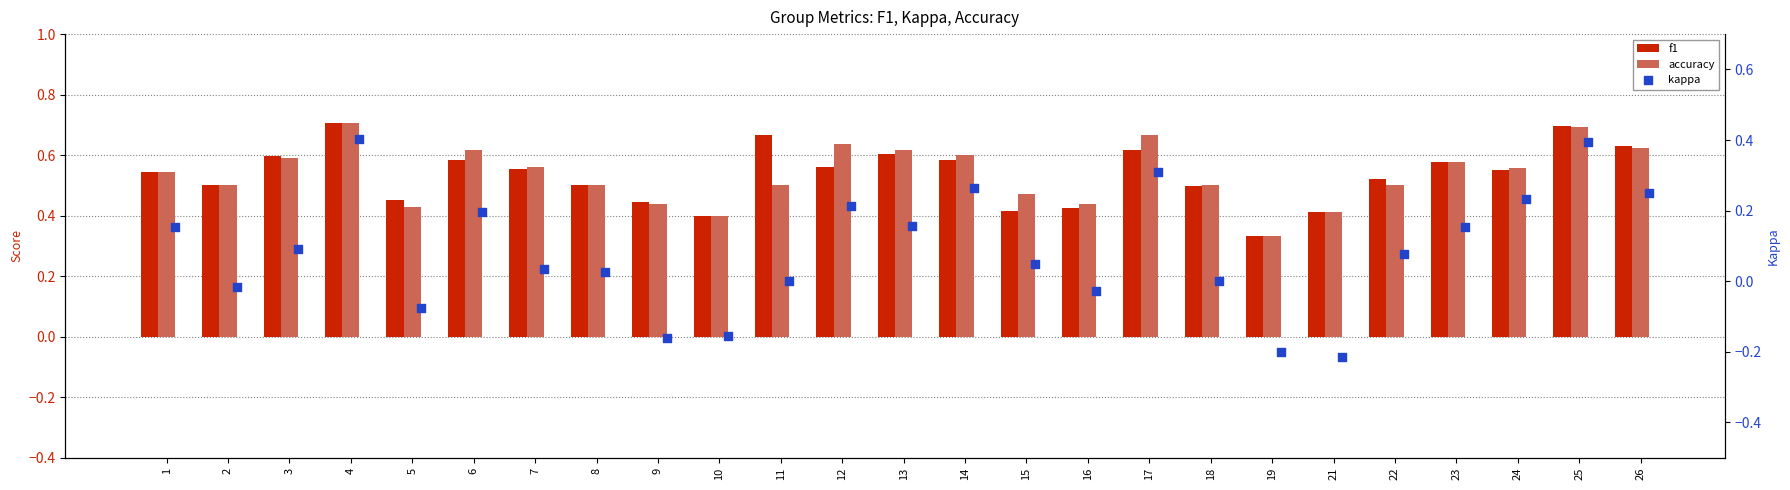

Which series contains the lowest Y value?

kappa